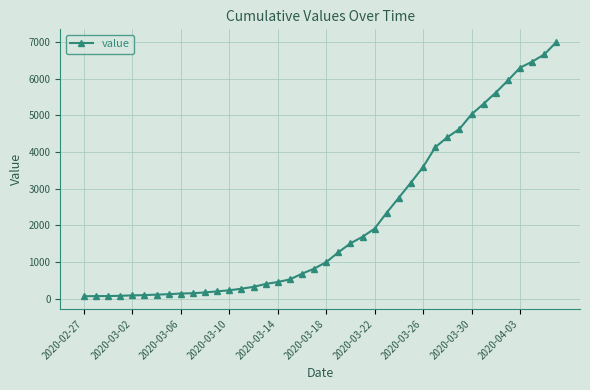

Is this an area chart (filled region under the line)?

No